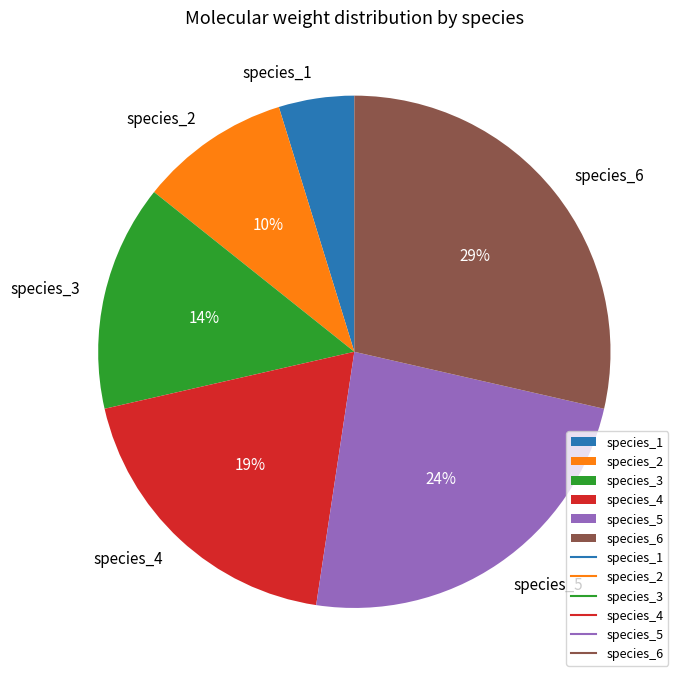

How many segments does this pie chart have?

6